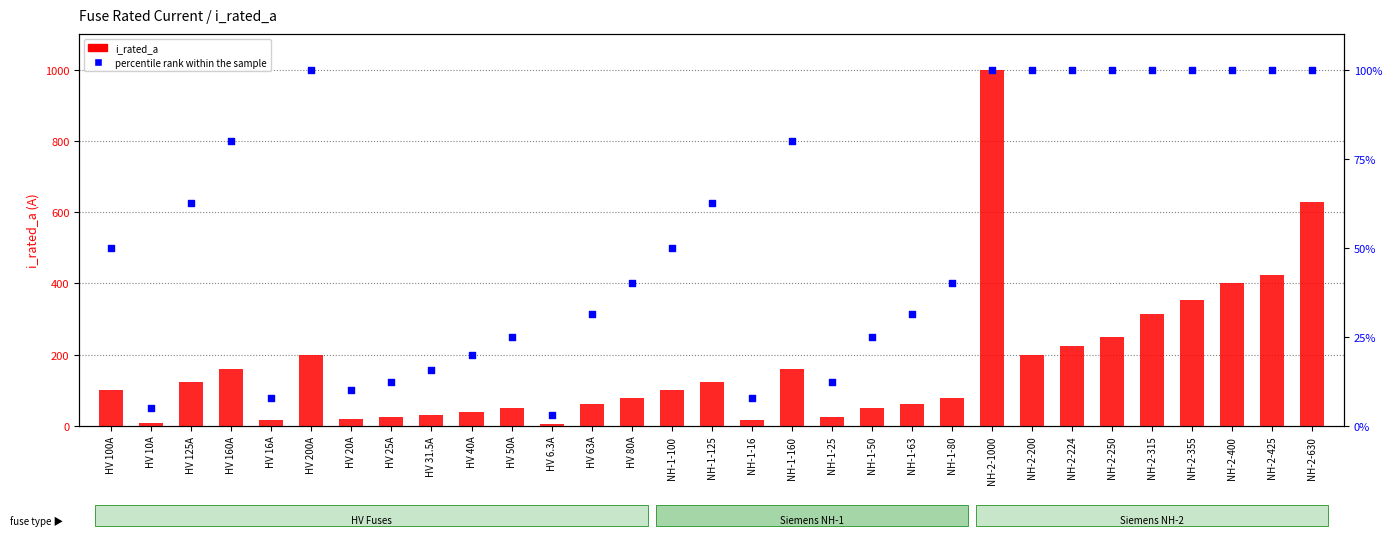

What is the total value across all series at NH-1-25?

37.5